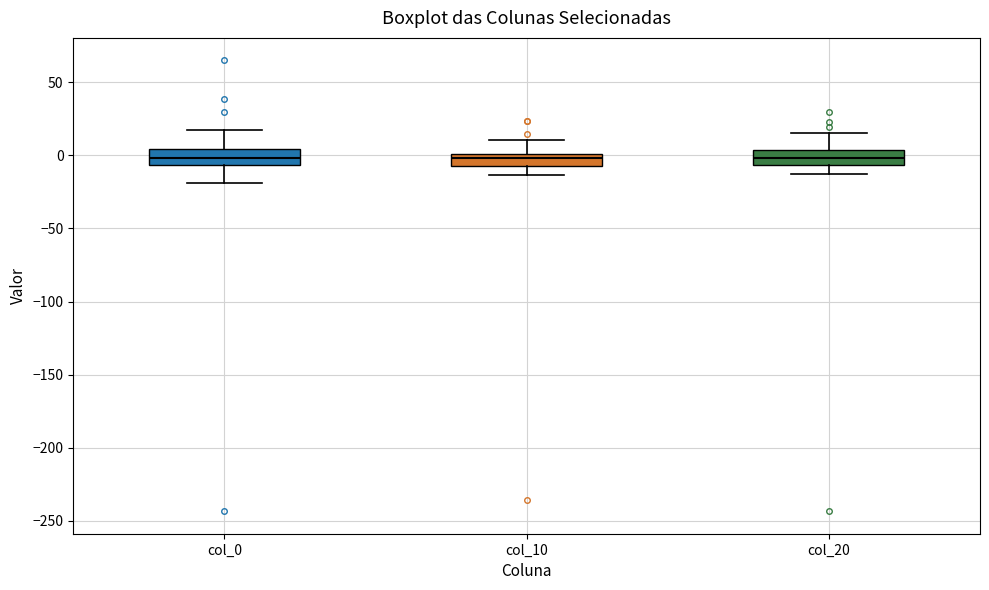

Where is the upper edge of the box for col_20 on the y-axis? The values are not printed on the chart, so give them approximately, as read against the axis.

5